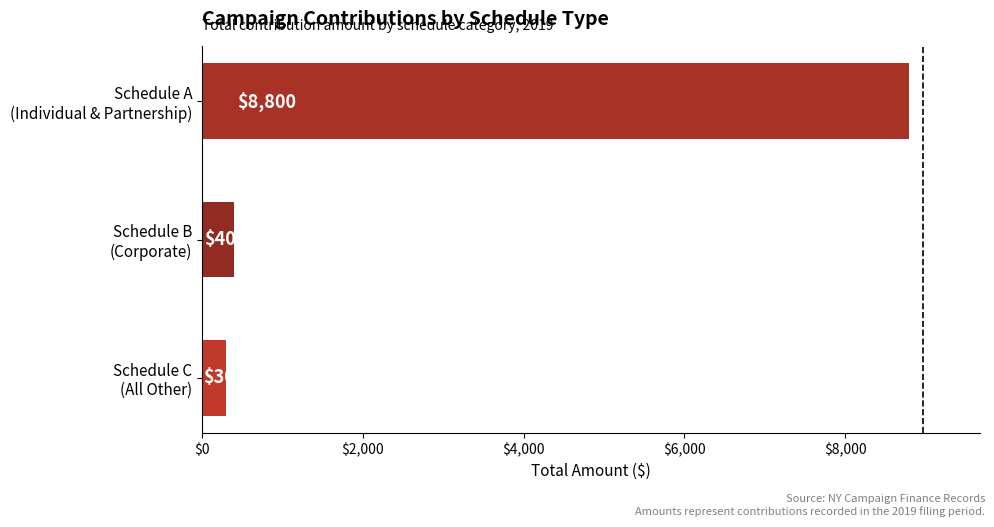

Which label corresponds to the largest value in the chart?

Schedule A
(Individual & Partnership)